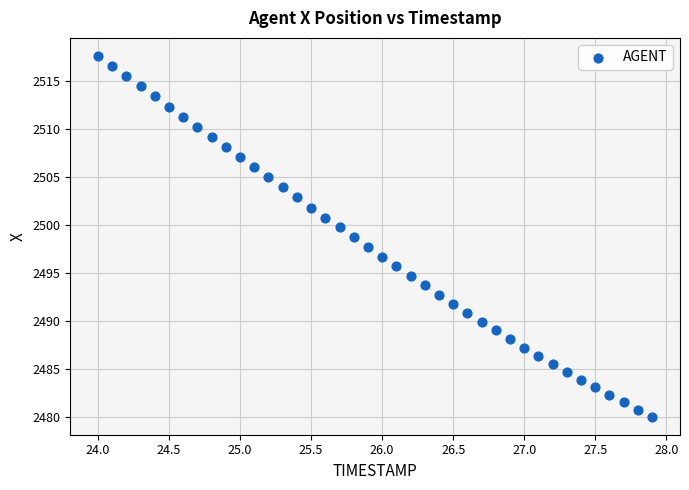

What is the range of Y values (max minus min)?

37.6